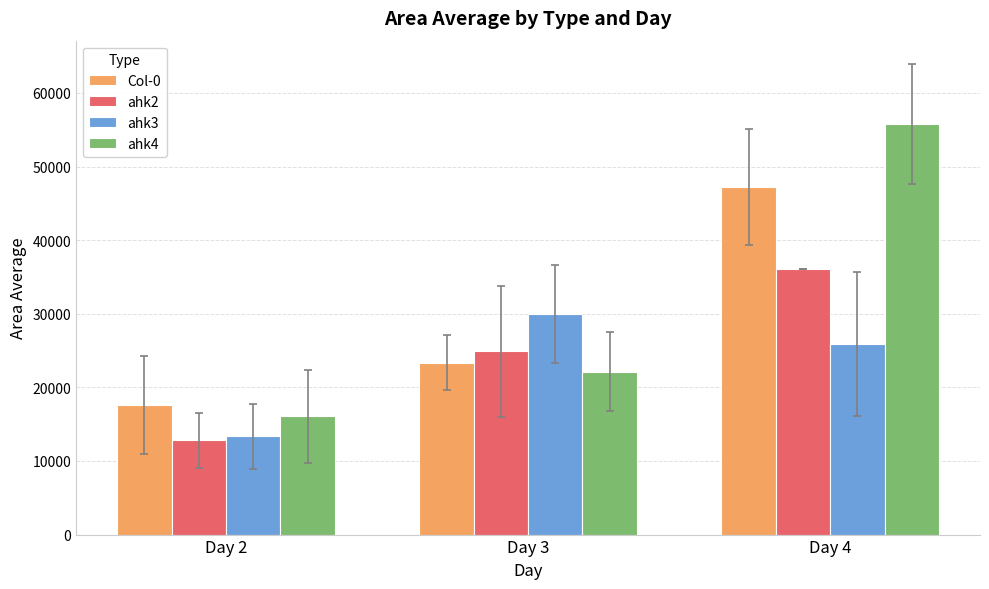

Is it true that Col-0 equals 47196 at Day 4?

True